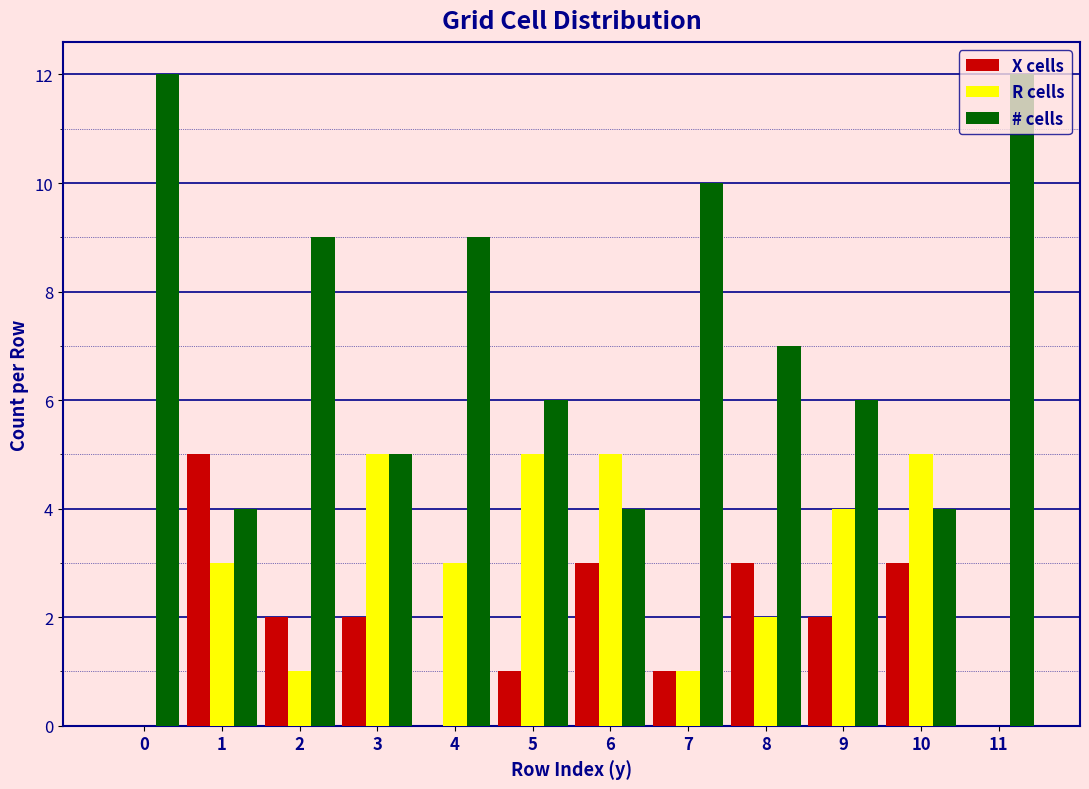

Is the value of R cells at 5 greater than the value of X cells at 3?

Yes